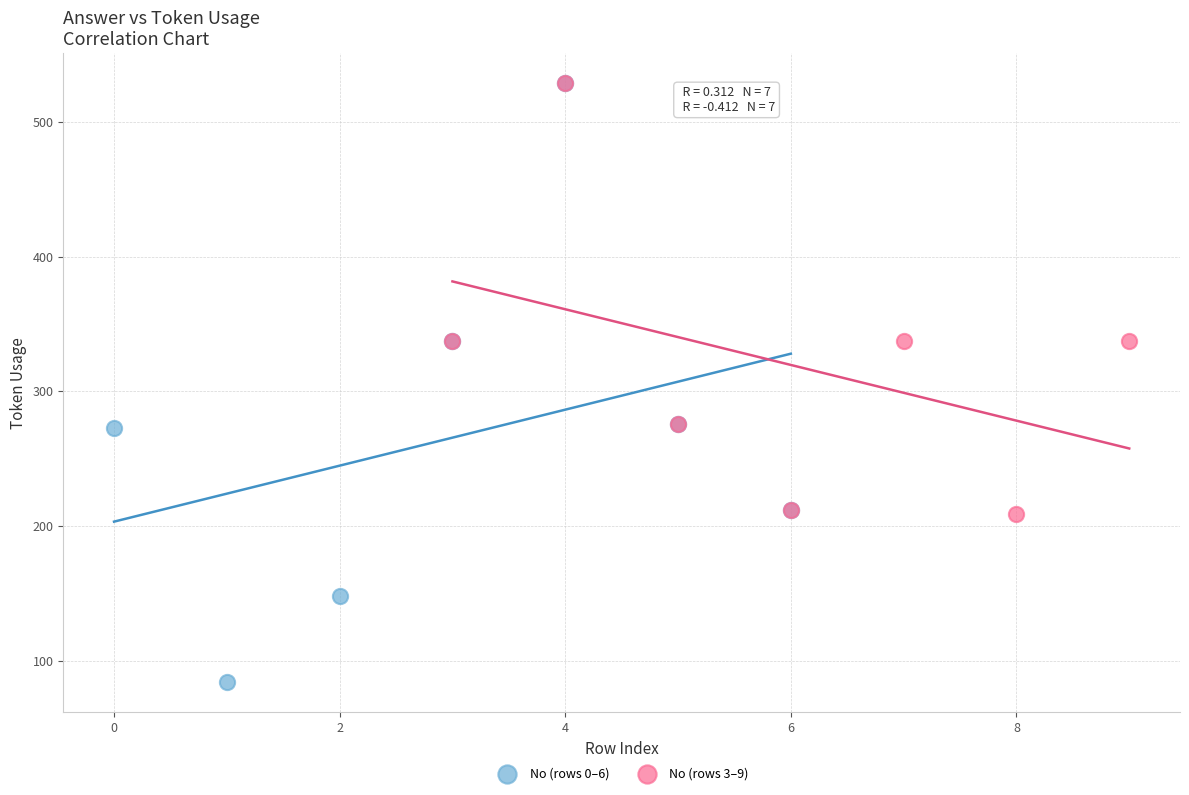

What are all the series names shown in the legend?

No (rows 0–6), No (rows 3–9)